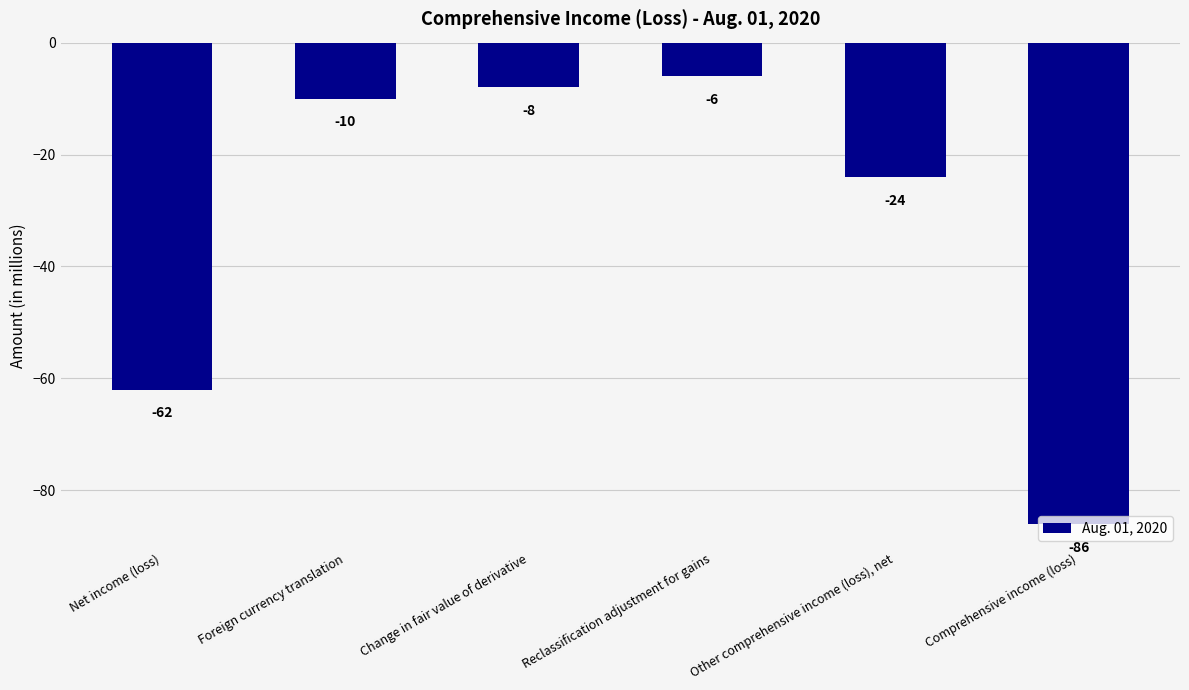

Rank the categories by value from highest to lowest.

Reclassification adjustment for gains, Change in fair value of derivative, Foreign currency translation, Other comprehensive income (loss), net, Net income (loss), Comprehensive income (loss)